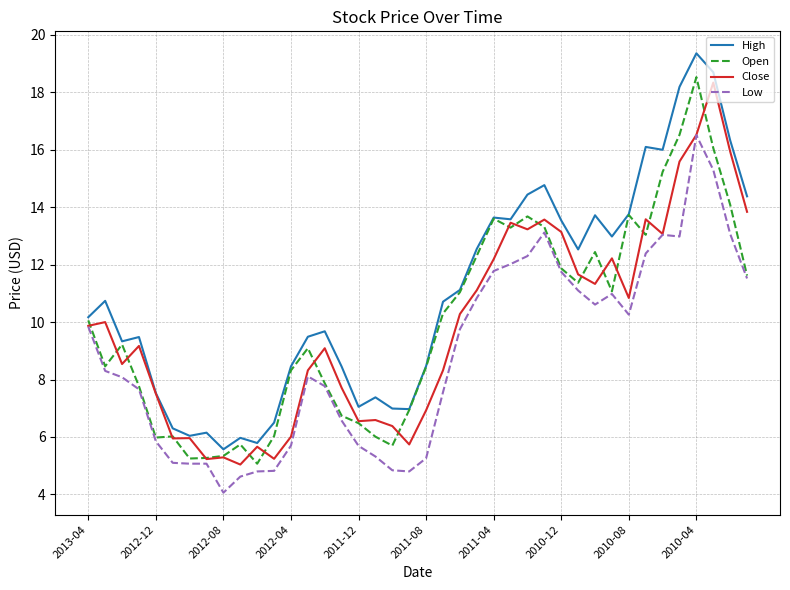

Which series has the largest range (max minus min)?

High